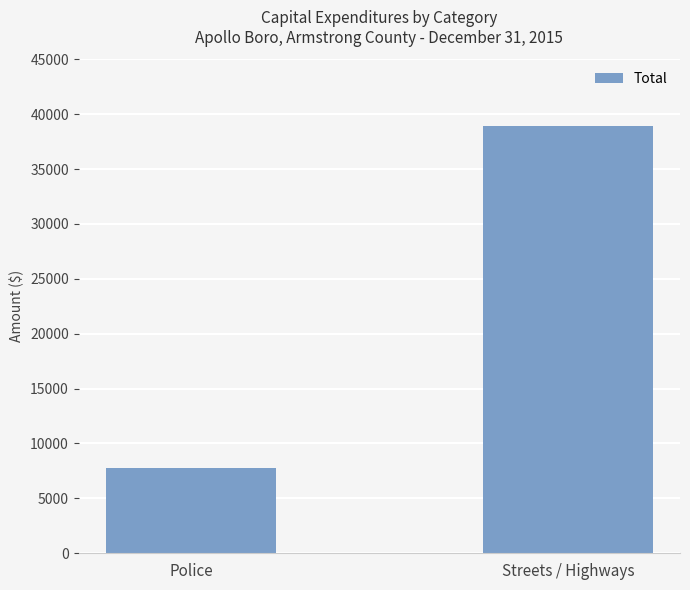

List the labels in order of value, largest first.

Streets / Highways, Police